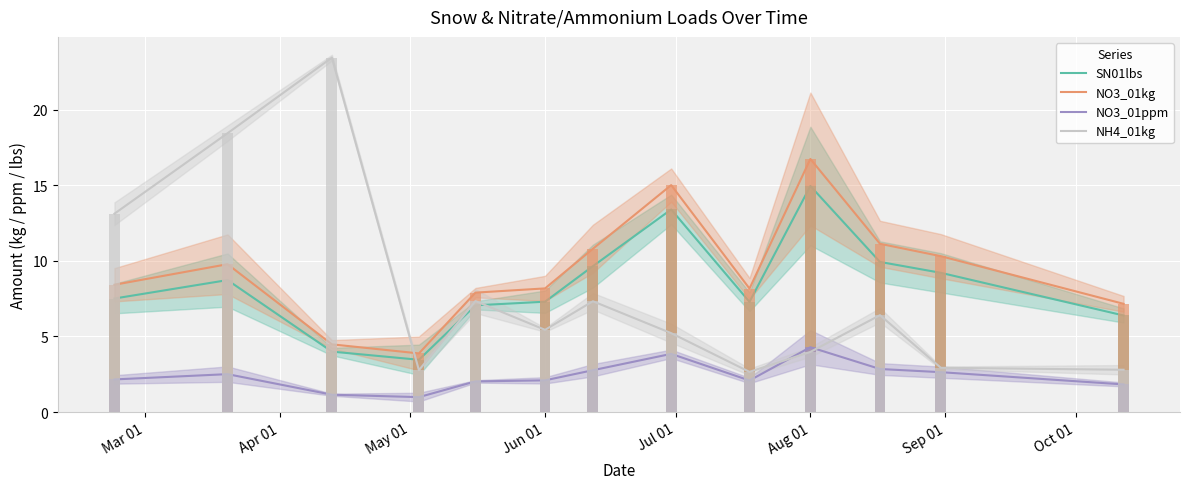

At how many categories does at least one series exceed 9?

8